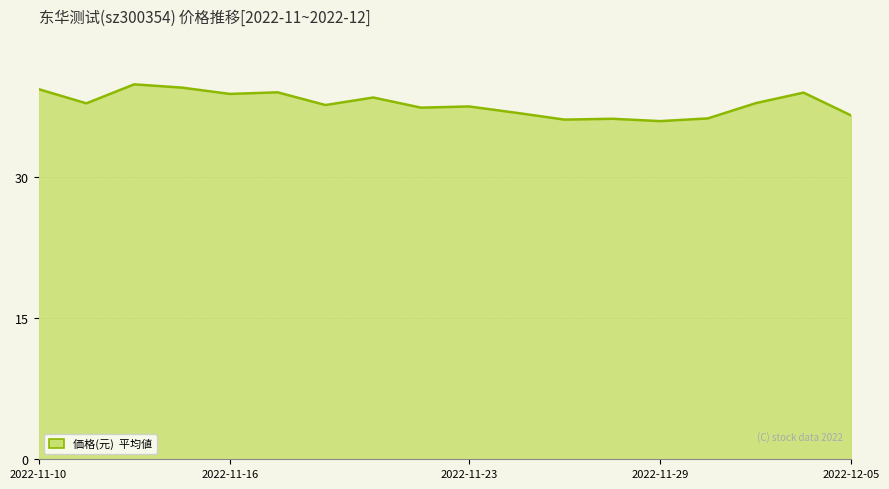

What is the difference between the maximum and minimum values?

3.9